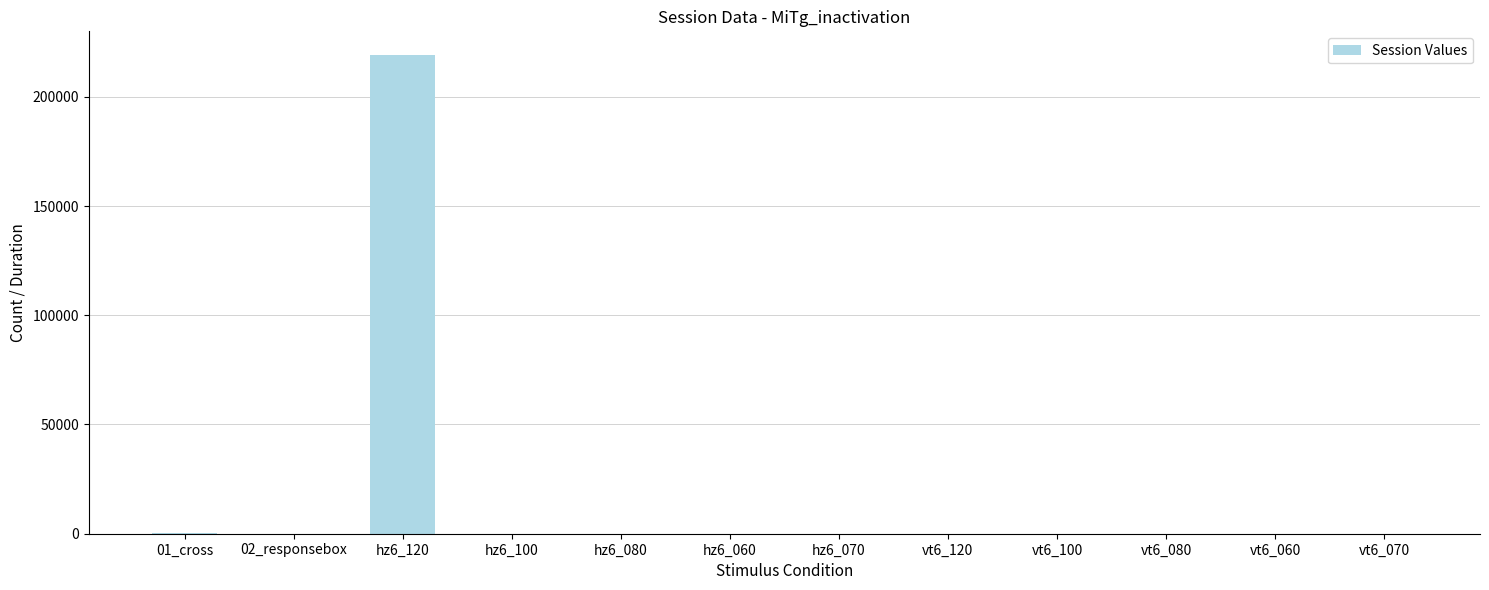

Between vt6_080 and hz6_120, which is larger?

hz6_120